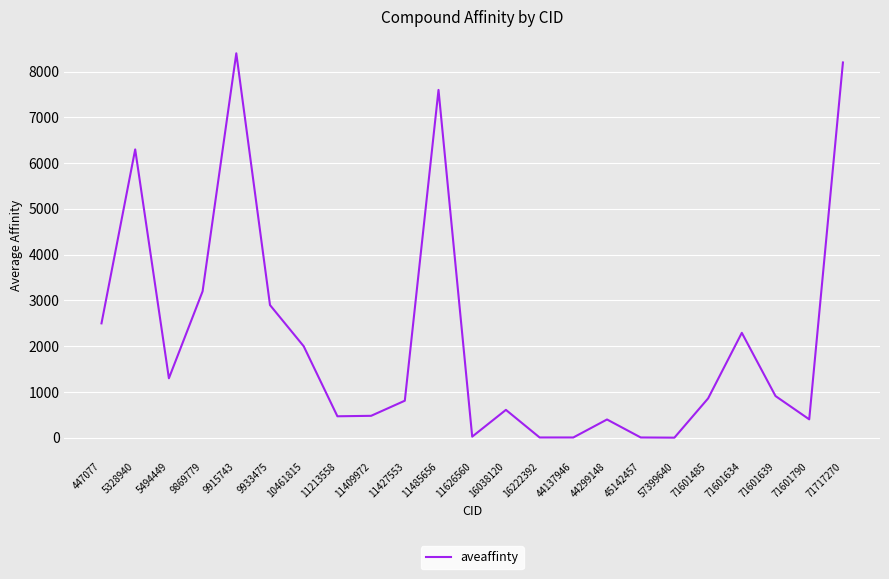

What is the smallest value displayed?

3